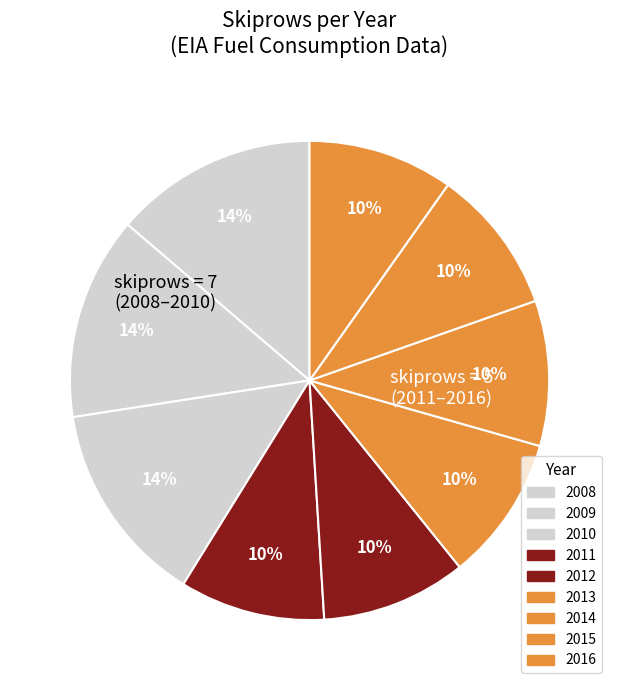

How many slices are in this pie chart?

9